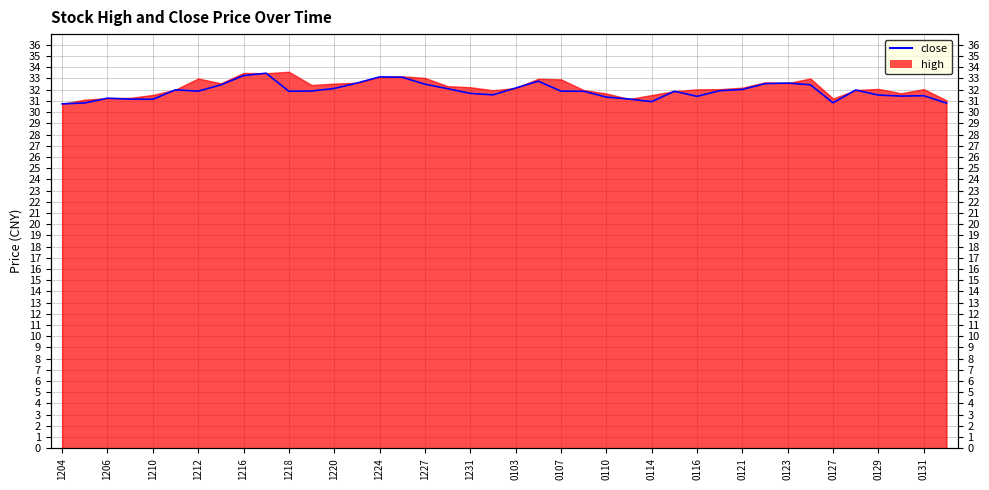

At which category does the chart reach its minimum across all series?

1204